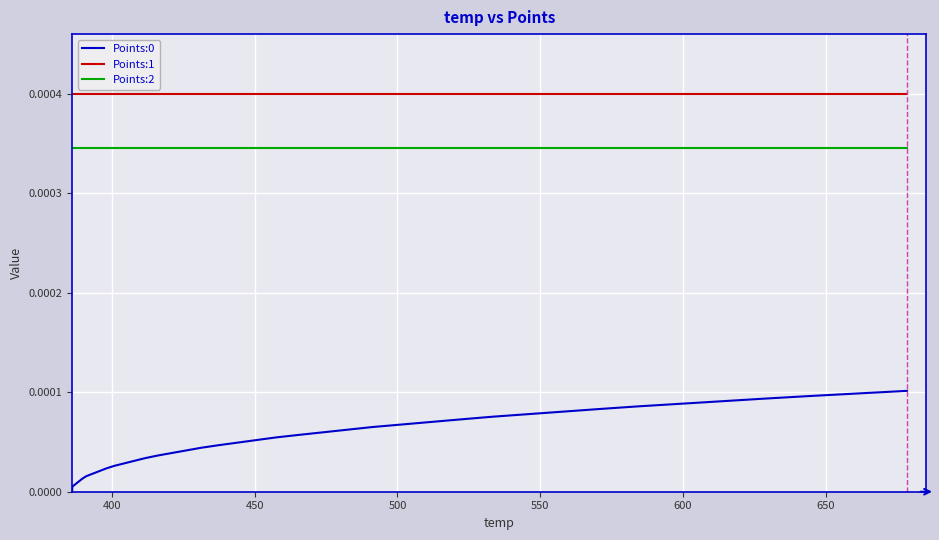

True or false: Points:1 and Points:2 intersect in this chart.

False